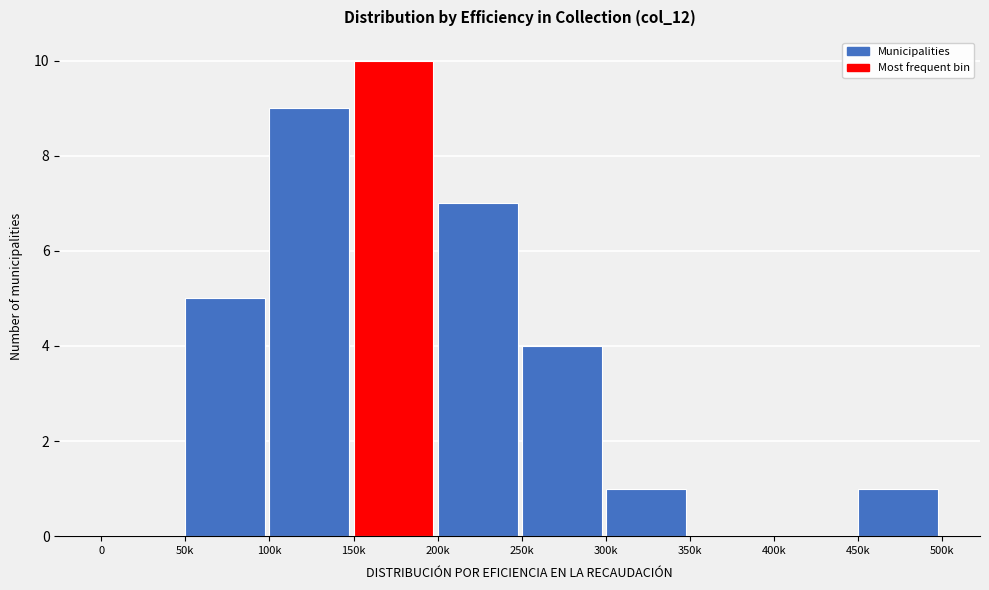

Reading left to right, what are all the values shown in this chart?

0=0	50k=5	100k=9	150k=10	200k=7	250k=4	300k=1	350k=0	400k=0	450k=1